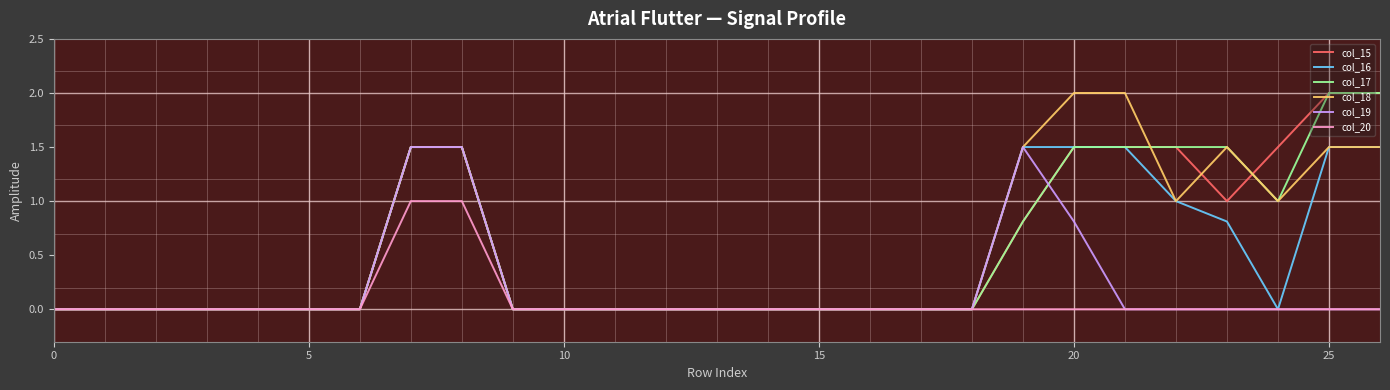

What is the maximum value shown in the chart?

2.0